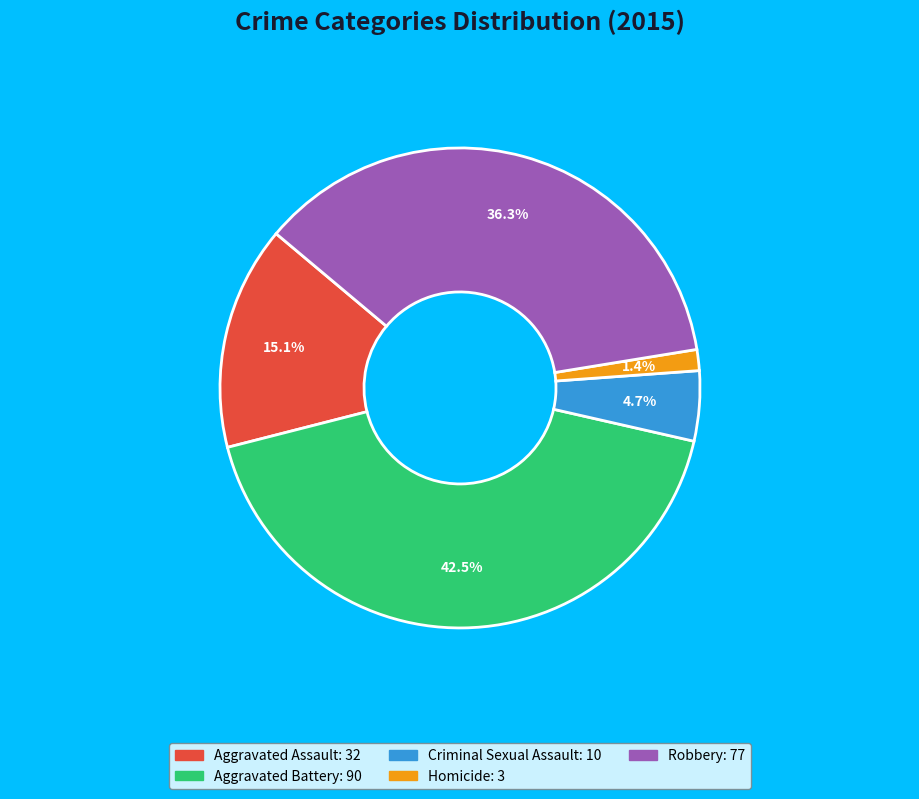

Count the number of slices in the pie.

5